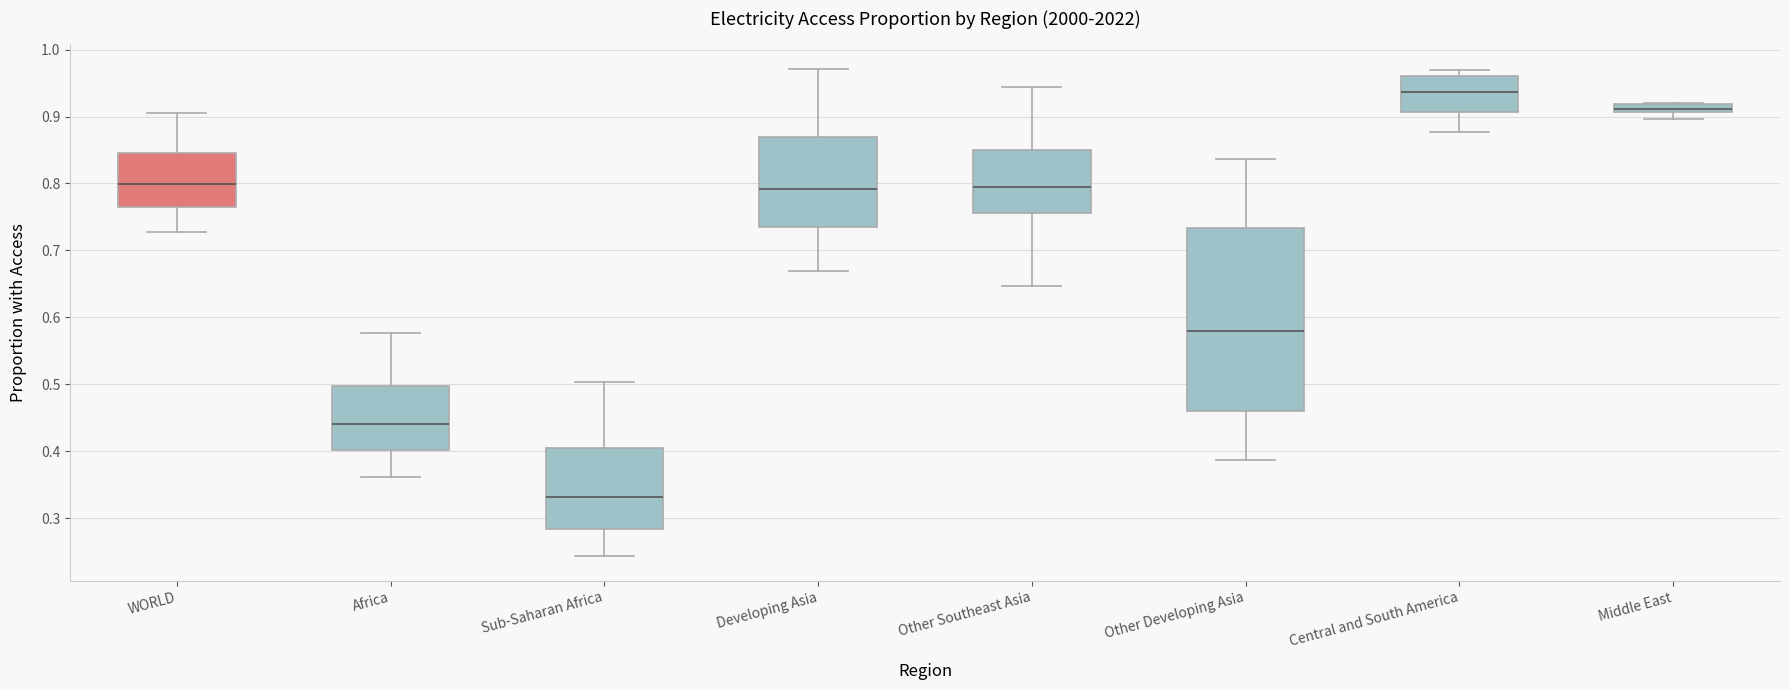

Which box's median line is the lowest?

Sub-Saharan Africa